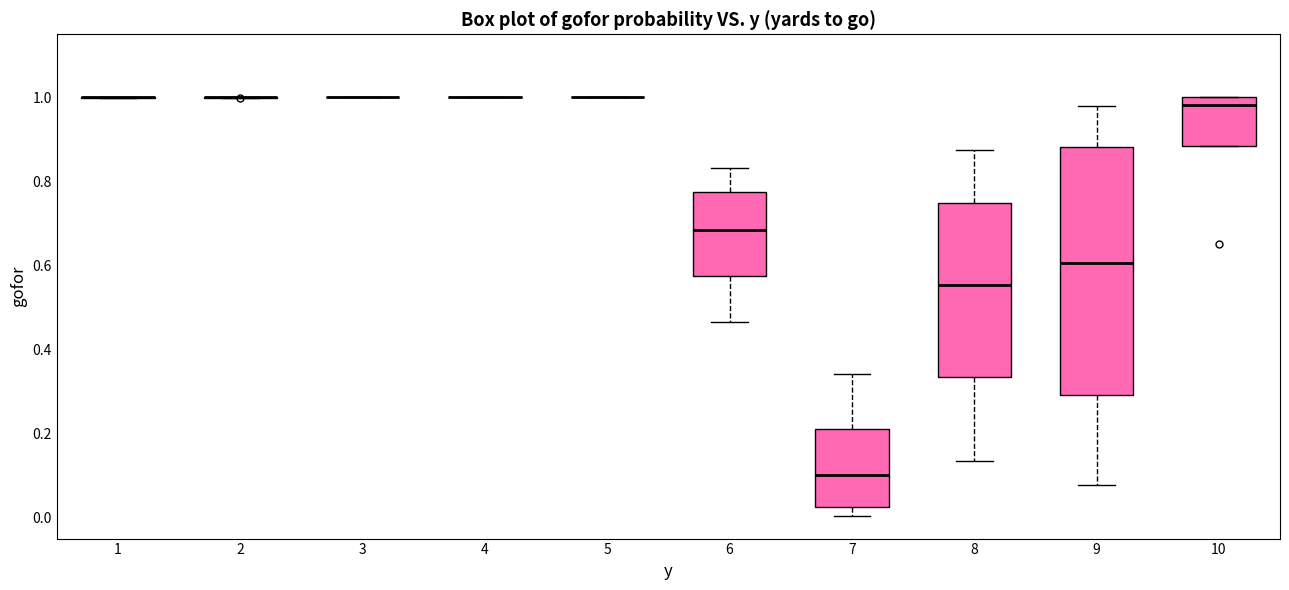

Reading left to right, transcribe this box plot: for each box, give where its median line is, the range the box spans, and where its two whiskers end, as read against the y-axis. The values are not printed on the chart, so give them approximately, as read against the axis.

1: box collapsed to a line at 1.00, whiskers 1.00 to 1.00
2: box collapsed to a line at 1.00, whiskers 1.00 to 1.00
3: box collapsed to a line at 1.00, whiskers 1.00 to 1.00
4: box collapsed to a line at 1.00, whiskers 1.00 to 1.00
5: box collapsed to a line at 1.00, whiskers 1.00 to 1.00
6: median 0.68, box 0.58 to 0.78, whiskers 0.46 to 0.84
7: median 0.10, box 0.02 to 0.22, whiskers 0.00 to 0.34
8: median 0.56, box 0.34 to 0.74, whiskers 0.14 to 0.88
9: median 0.60, box 0.30 to 0.88, whiskers 0.08 to 0.98
10: median 0.98, box 0.88 to 1.00, whiskers 0.88 to 1.00